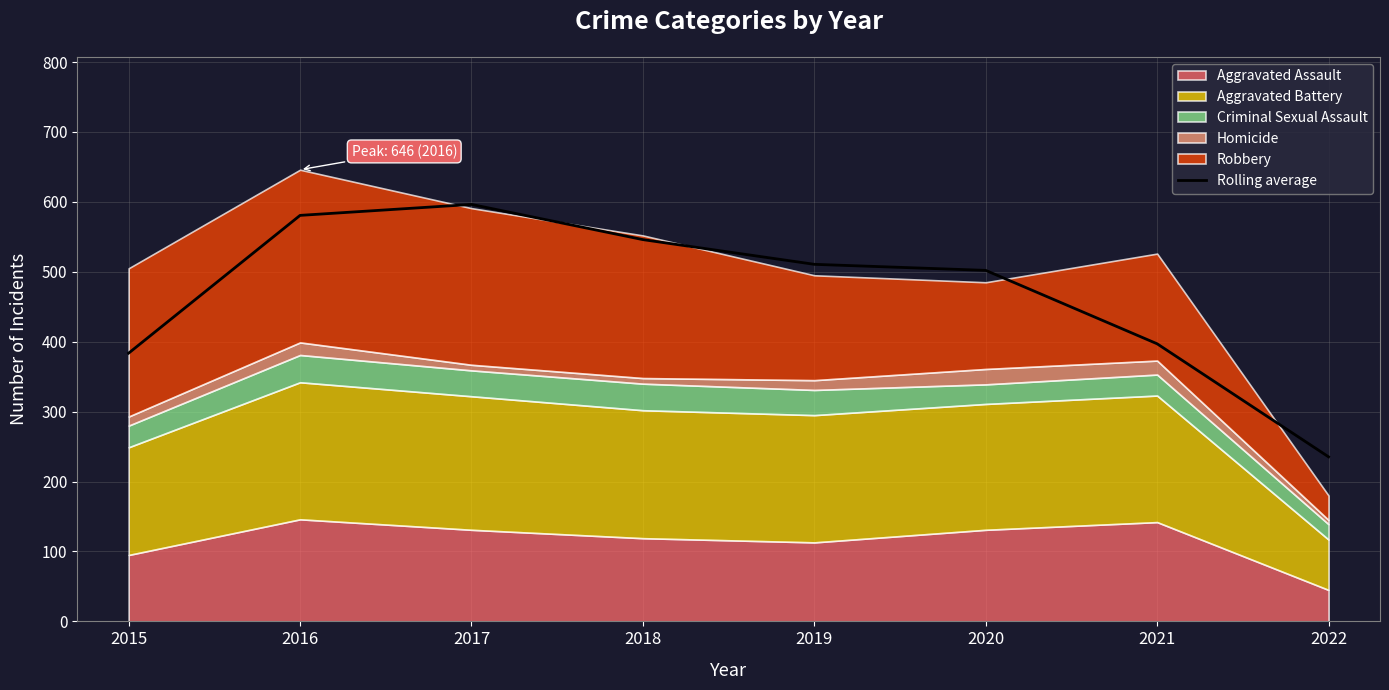

True or false: the data has more than 0 interior local peaks.

True